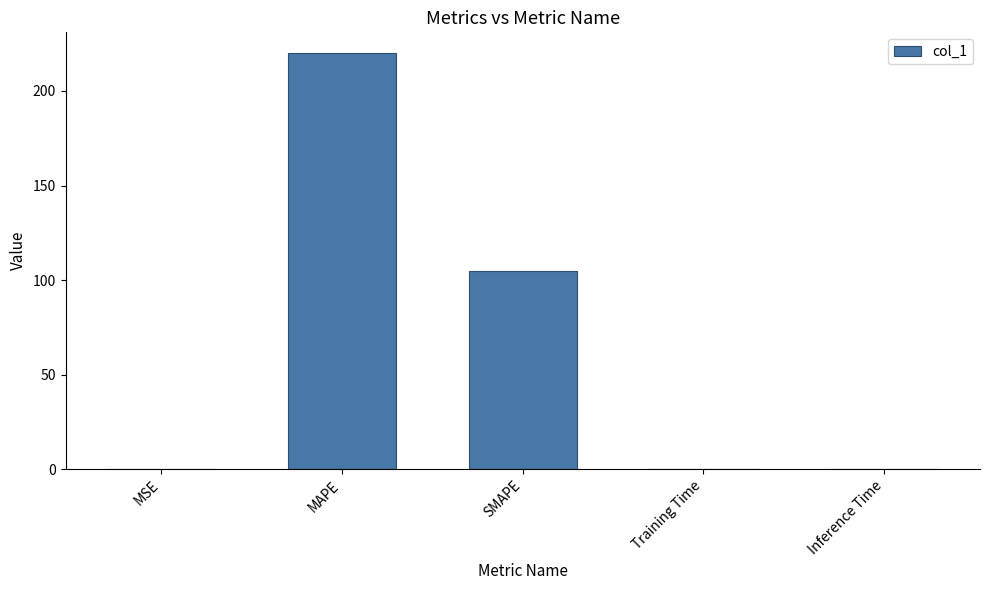

Read the value at MAPE.

220.0